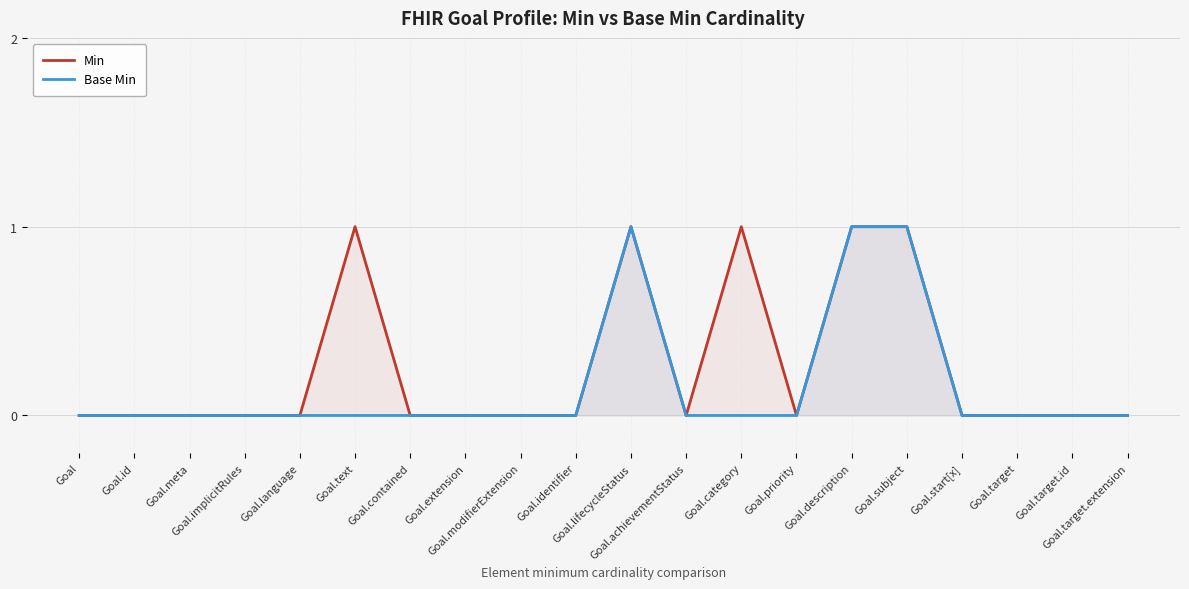

Reading left to right, list all the values displayed in this chart.

Min: Goal=0	Goal.id=0	Goal.meta=0	Goal.implicitRules=0	Goal.language=0	Goal.text=1	Goal.contained=0	Goal.extension=0	Goal.modifierExtension=0	Goal.identifier=0	Goal.lifecycleStatus=1	Goal.achievementStatus=0	Goal.category=1	Goal.priority=0	Goal.description=1	Goal.subject=1	Goal.start[x]=0	Goal.target=0	Goal.target.id=0	Goal.target.extension=0
Base Min: Goal=0	Goal.id=0	Goal.meta=0	Goal.implicitRules=0	Goal.language=0	Goal.text=0	Goal.contained=0	Goal.extension=0	Goal.modifierExtension=0	Goal.identifier=0	Goal.lifecycleStatus=1	Goal.achievementStatus=0	Goal.category=0	Goal.priority=0	Goal.description=1	Goal.subject=1	Goal.start[x]=0	Goal.target=0	Goal.target.id=0	Goal.target.extension=0